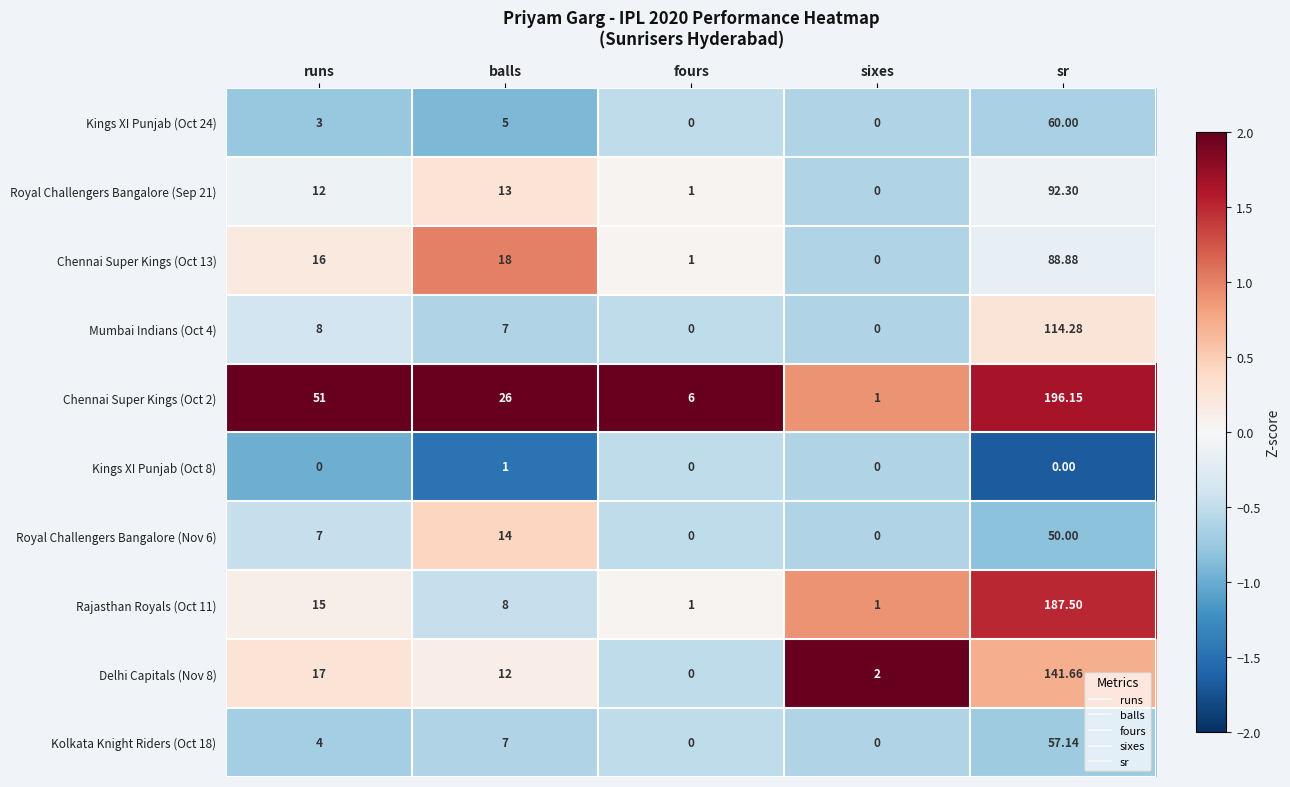

Where is Chennai Super Kings (Oct 2) nearest to the value 98?

runs